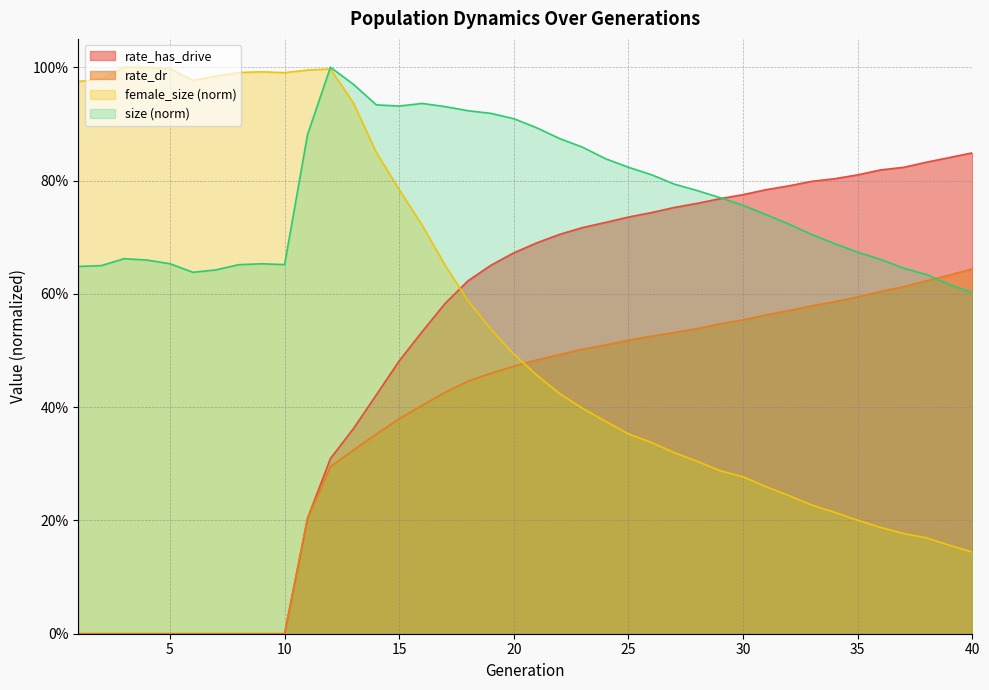

Reading left to right, list all the values displayed in this chart.

size: 0.6	0.6	0.7	0.7	0.7	0.6	0.6	0.7	0.7	0.7	0.9	1.0	1.0	0.9	0.9	0.9	0.9	0.9	0.9	0.9	0.9	0.9	0.9	0.8	0.8	0.8	0.8	0.8	0.8	0.8	0.7	0.7	0.7	0.7	0.7	0.7	0.6	0.6	0.6	0.6
female_size: 1.0	1.0	1.0	1.0	1.0	1.0	1.0	1.0	1.0	1.0	1.0	1.0	0.9	0.8	0.8	0.7	0.7	0.6	0.5	0.5	0.5	0.4	0.4	0.4	0.4	0.3	0.3	0.3	0.3	0.3	0.3	0.2	0.2	0.2	0.2	0.2	0.2	0.2	0.2	0.1
rate_dr: 0.0	0.0	0.0	0.0	0.0	0.0	0.0	0.0	0.0	0.0	0.2	0.3	0.3	0.4	0.4	0.4	0.4	0.4	0.5	0.5	0.5	0.5	0.5	0.5	0.5	0.5	0.5	0.5	0.5	0.6	0.6	0.6	0.6	0.6	0.6	0.6	0.6	0.6	0.6	0.6
rate_has_drive: 0.0	0.0	0.0	0.0	0.0	0.0	0.0	0.0	0.0	0.0	0.2	0.3	0.4	0.4	0.5	0.5	0.6	0.6	0.7	0.7	0.7	0.7	0.7	0.7	0.7	0.7	0.8	0.8	0.8	0.8	0.8	0.8	0.8	0.8	0.8	0.8	0.8	0.8	0.8	0.8